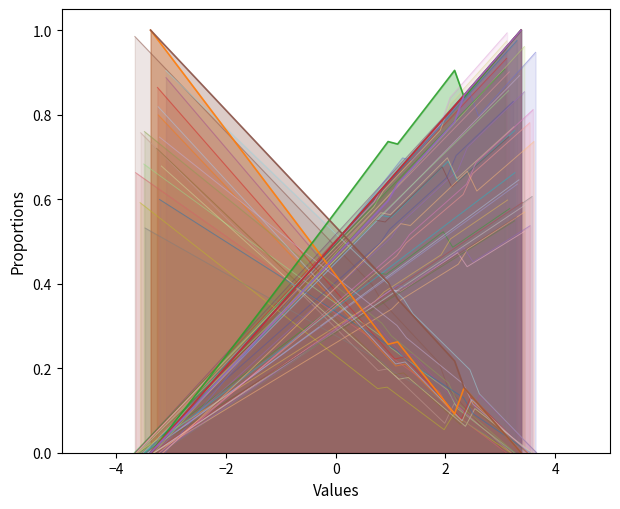

True or false: debt_capital and cost_capital intersect in this chart.

True